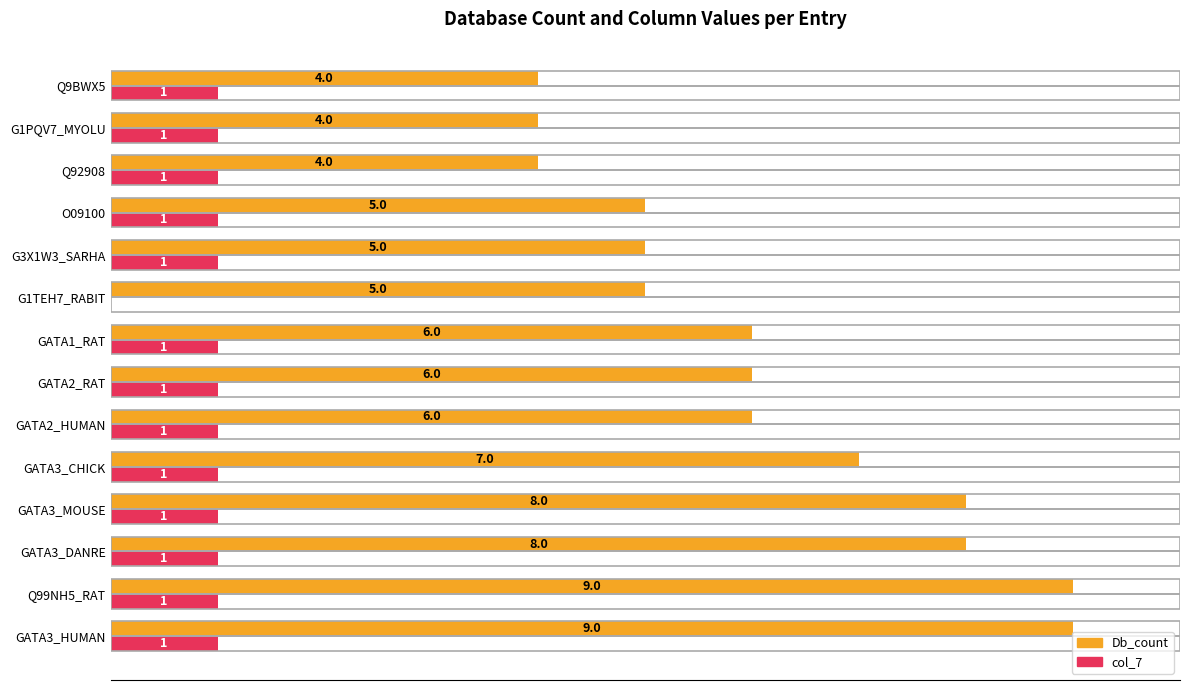

The value of col_7 at Q92908 is 2. True or false?

False